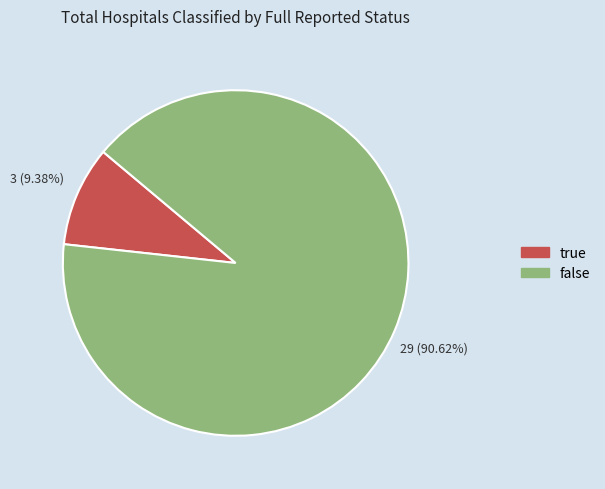

Approximately how many times larger is the value at true compared to false?

0.1